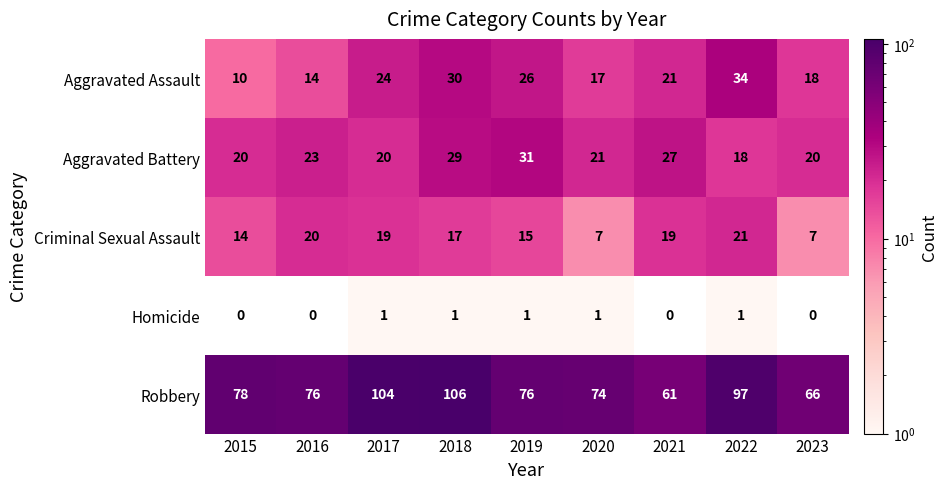

What is the sum of all Robbery values?

738